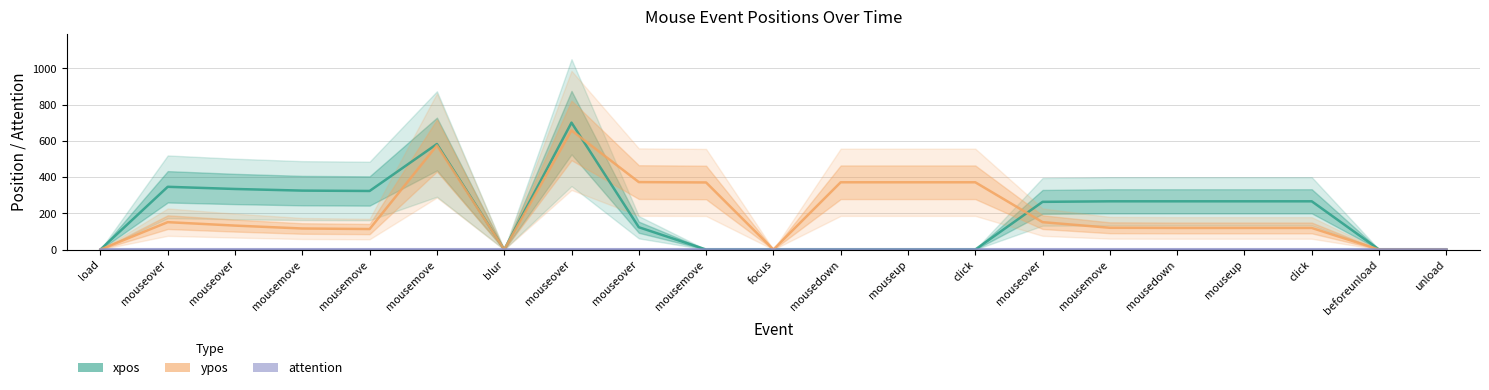

How many data points does each series have?

21